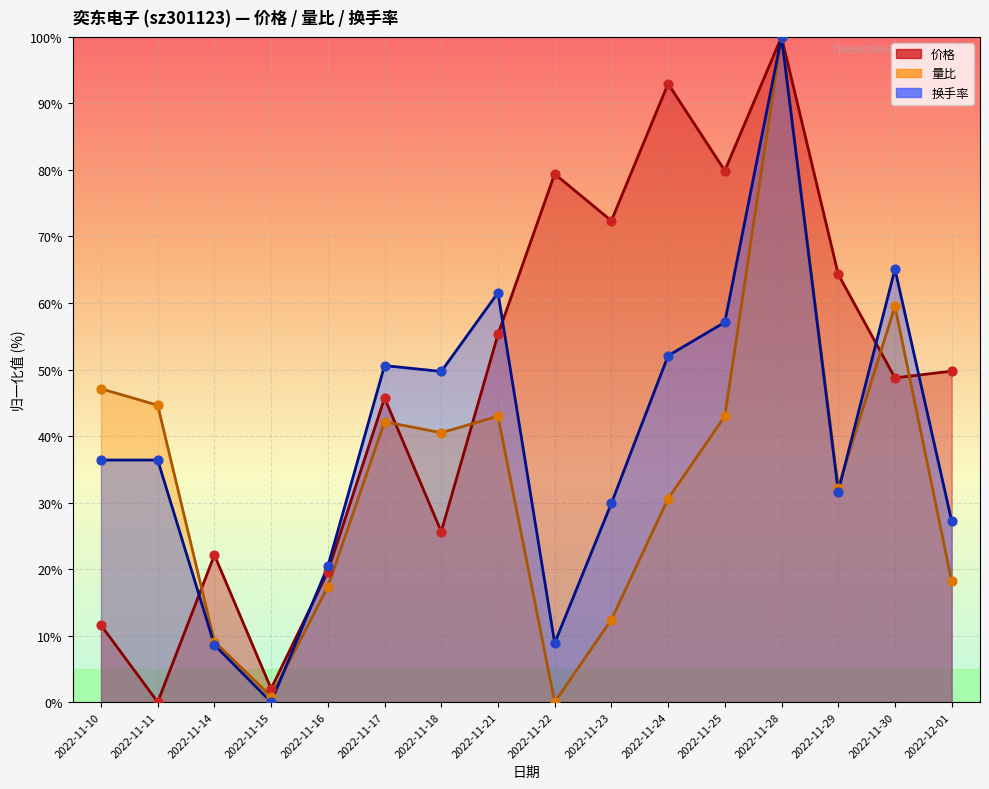

Which series contains the lowest Y value?

价格